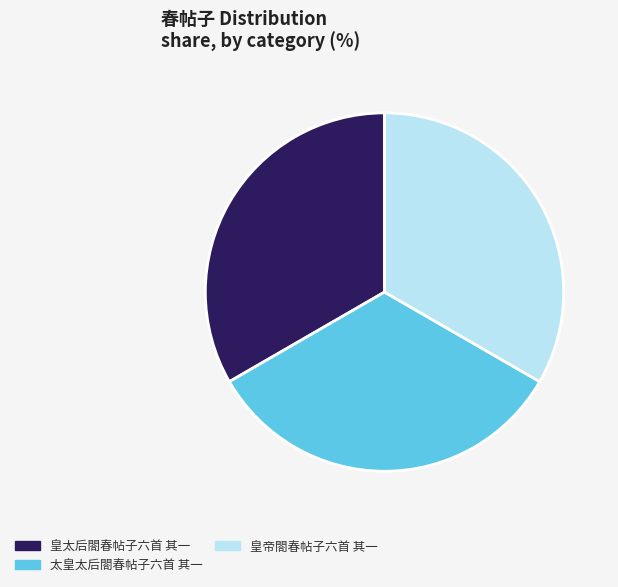

Is it true that 太皇太后閤春帖子六首 其一 is 22% of the pie?

False